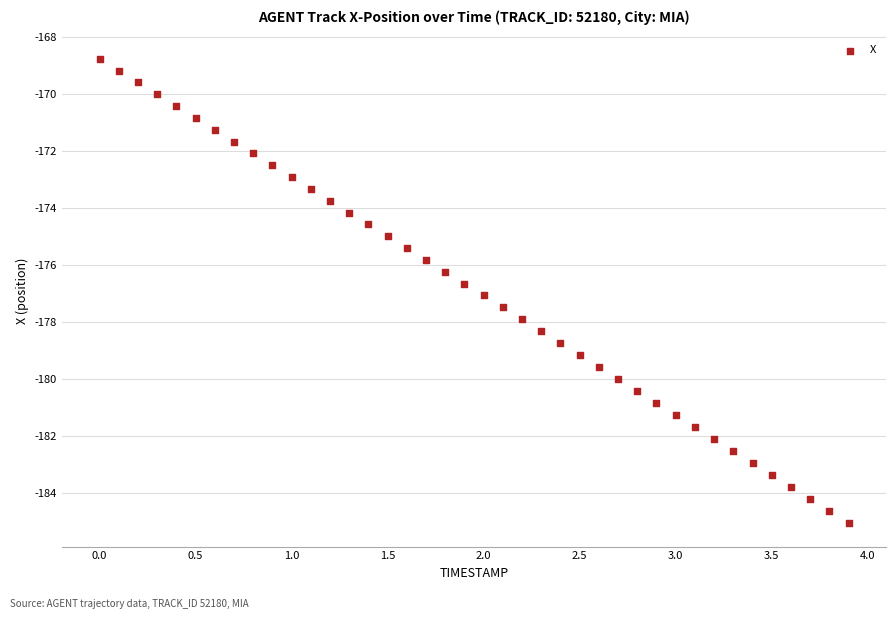

What is the range of X values (max minus min)?

3.9